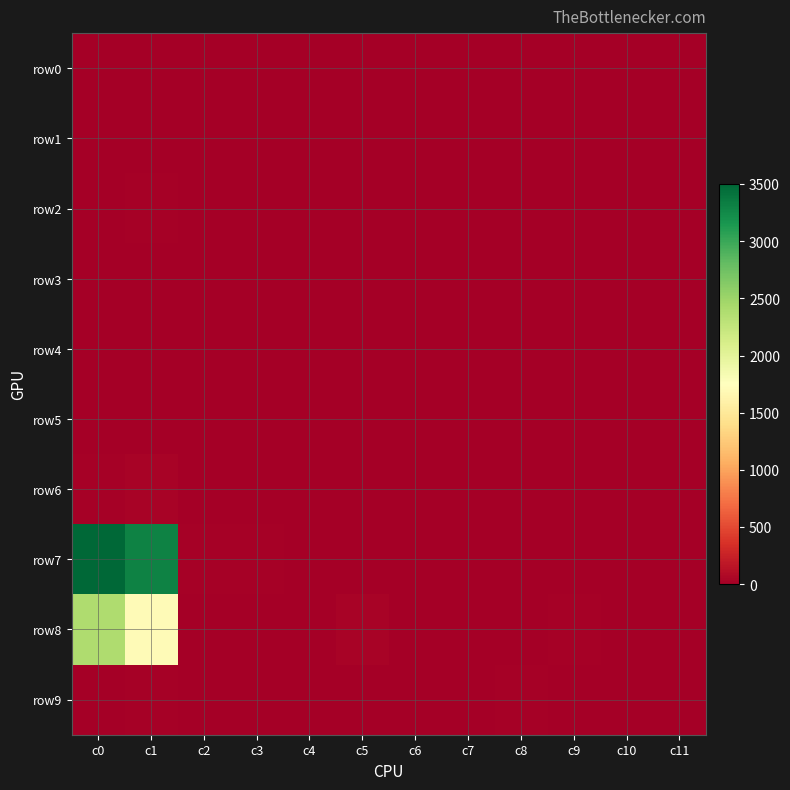

At how many categories does at least one series exceed 2948?

2